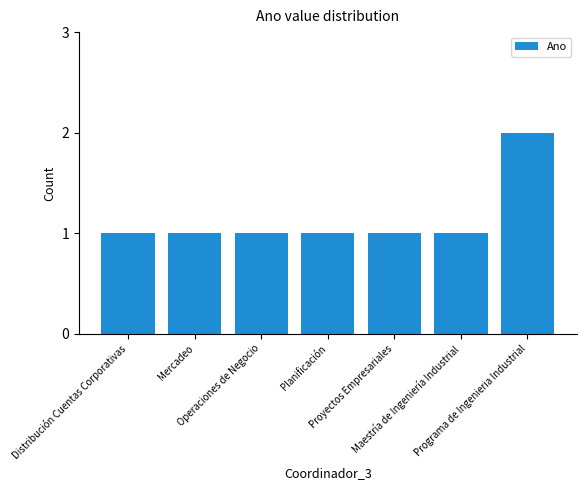

What is the sum of the values at Proyectos Empresariales and Planificación?

2